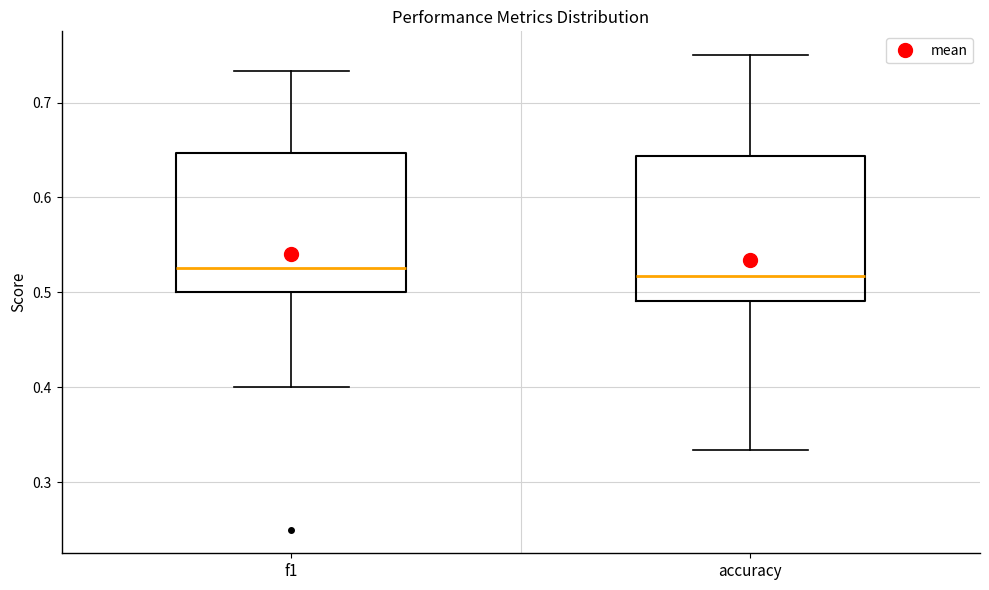

Where is the lower edge of the box for f1 on the y-axis? The values are not printed on the chart, so give them approximately, as read against the axis.

0.50